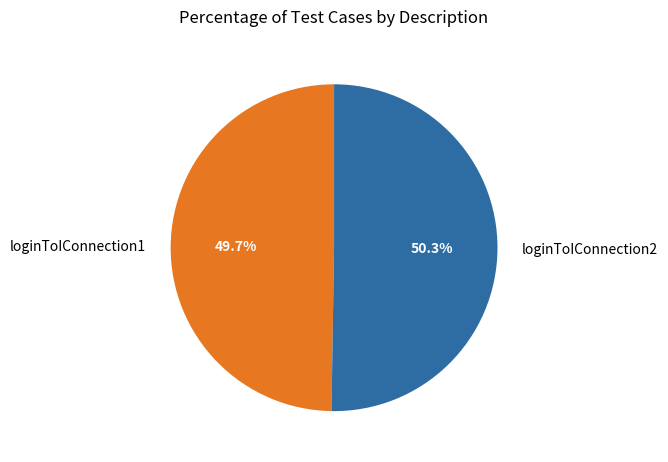

Is loginToIConnection2 the majority of the pie?

Yes